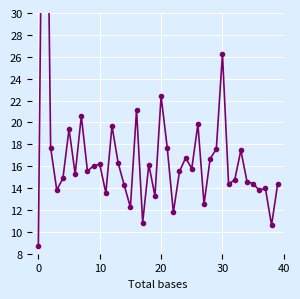

What is the label of the 31st point from the left?

30